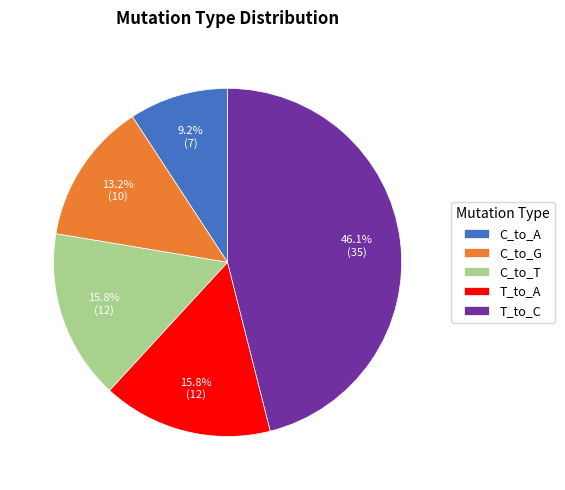

What is the smallest slice in the pie chart?

C_to_A